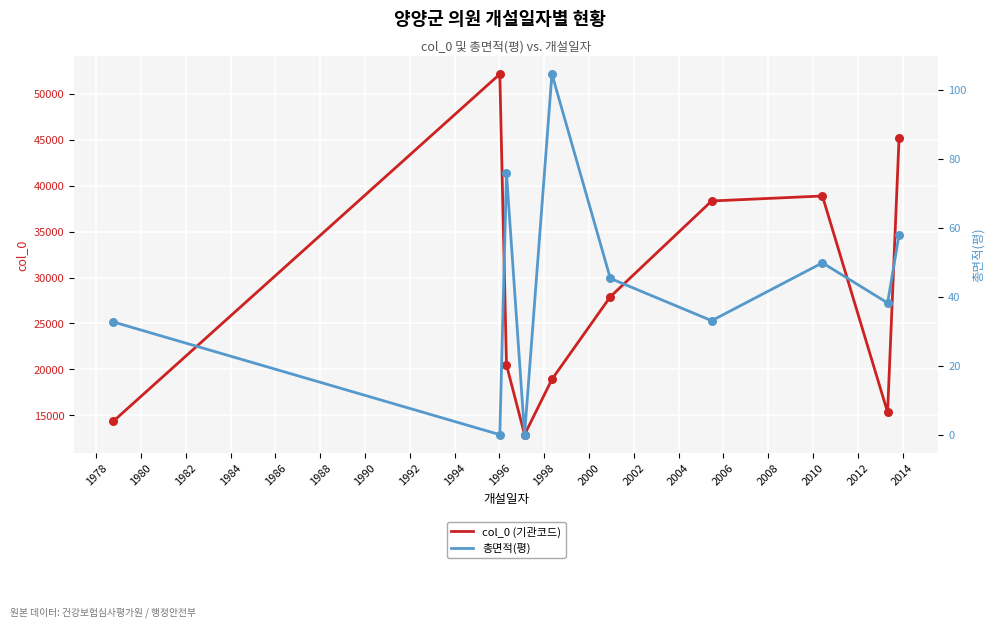

What is the minimum value for col_0 (기관코드)?

12896